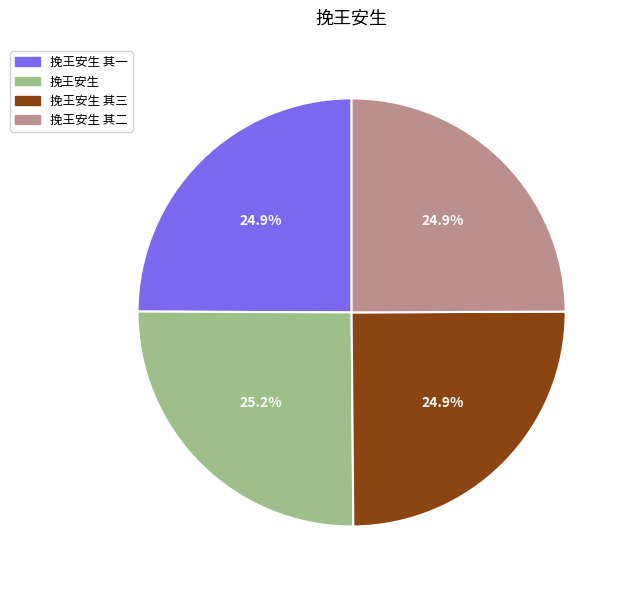

Approximately how many times larger is the value at 挽王安生 compared to 挽王安生 其二?

1.0